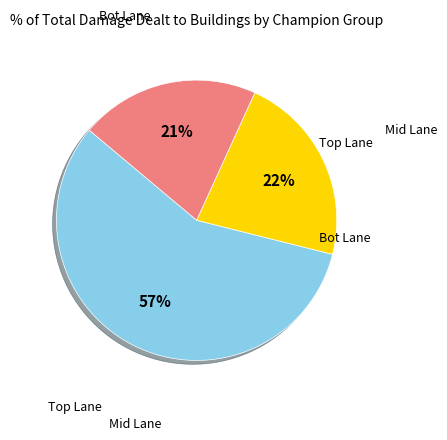

To the nearest percent, what is the difference between the largest and smallest slice percentages?

36%